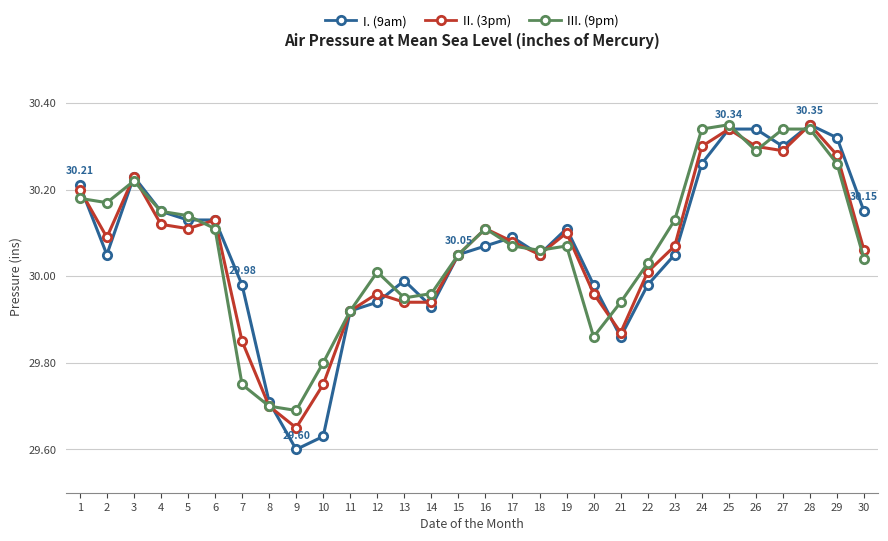

At which category does I. (9am) reach its first local valley?

2